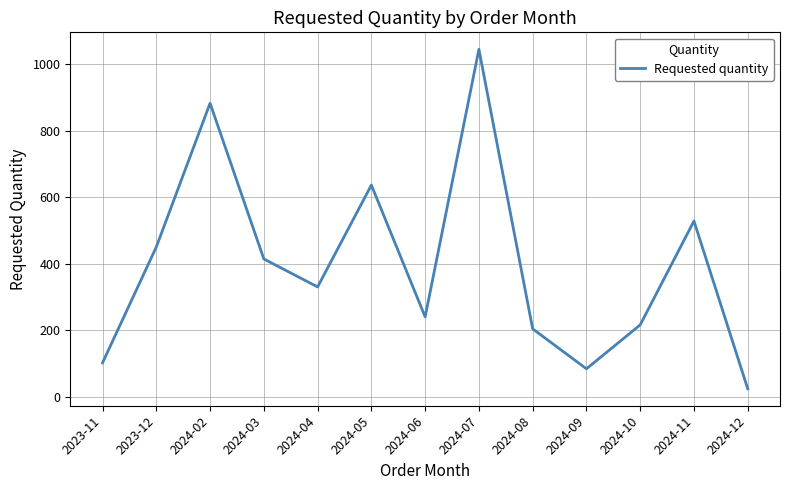

What is the average value?

396